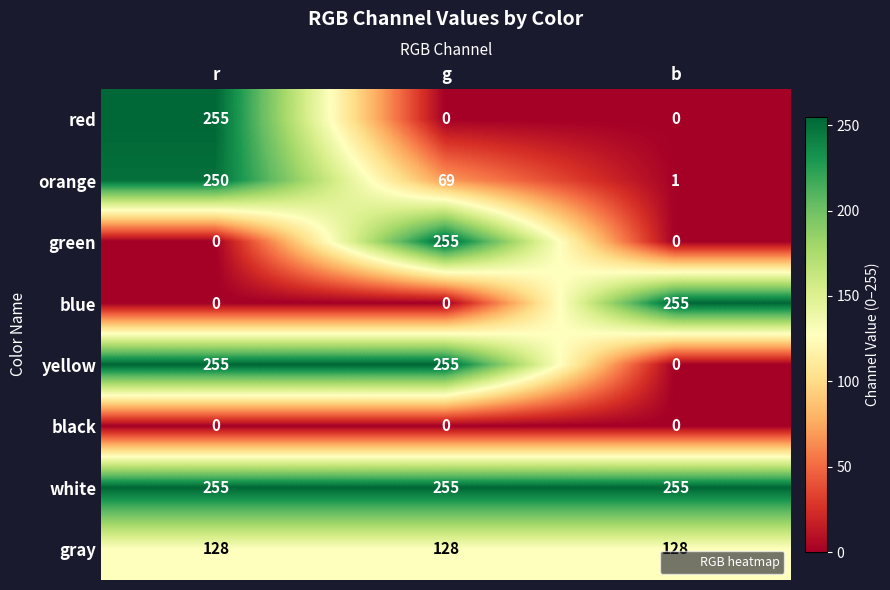

Which series has the largest total across all categories?

white